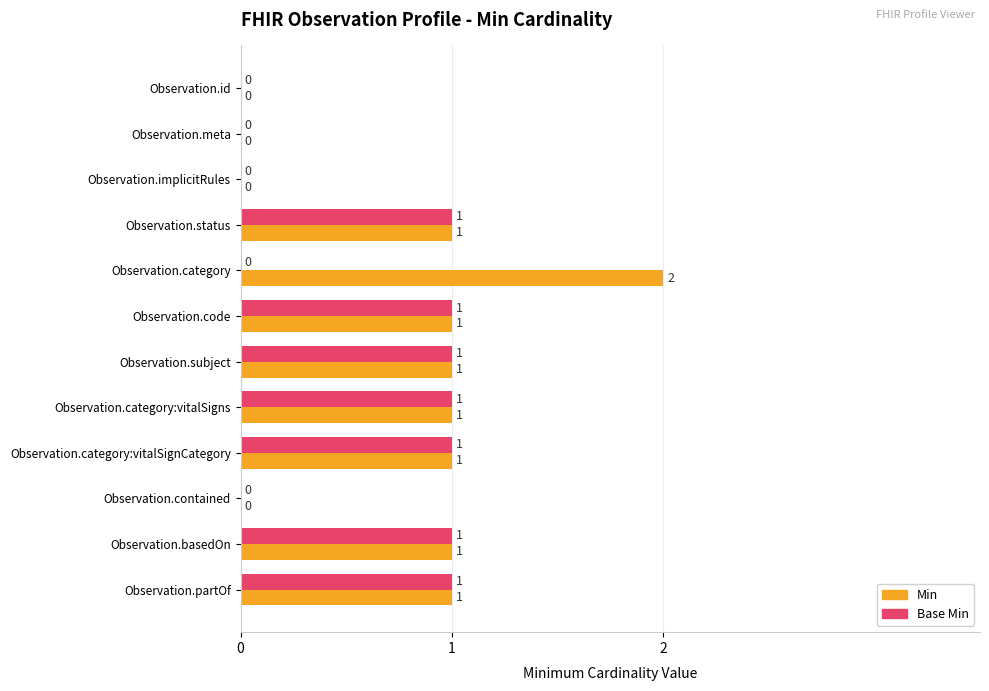

How many values in Base Min are above zero?

7